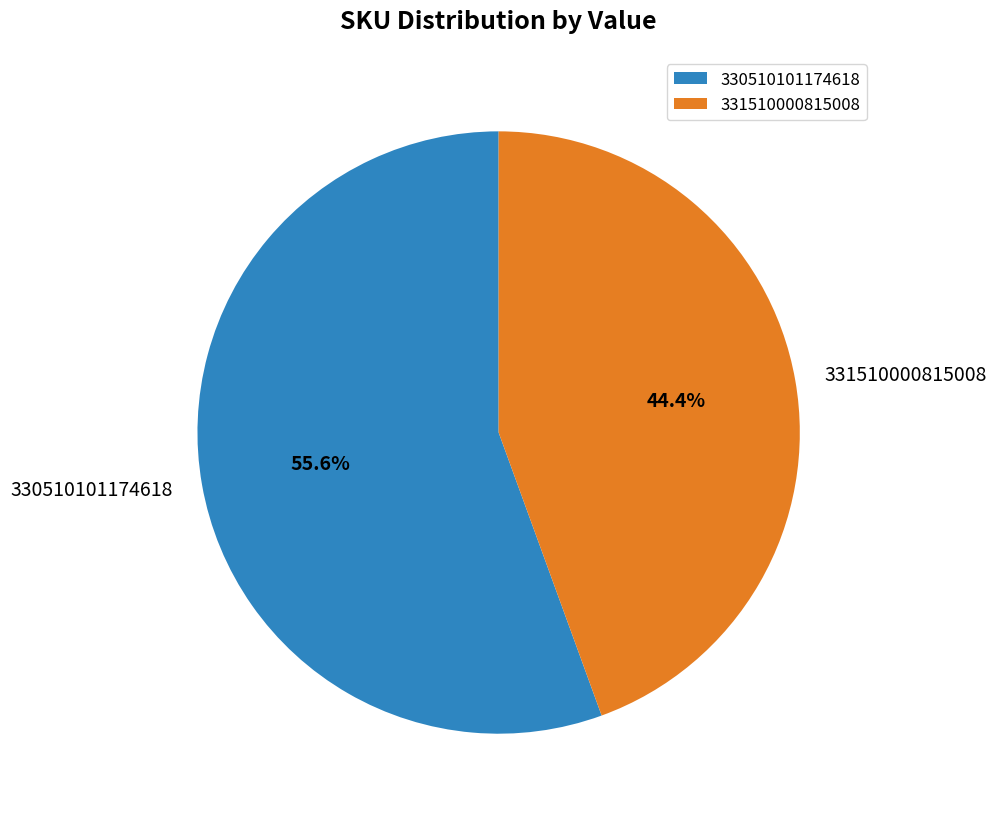

How many segments does this pie chart have?

2